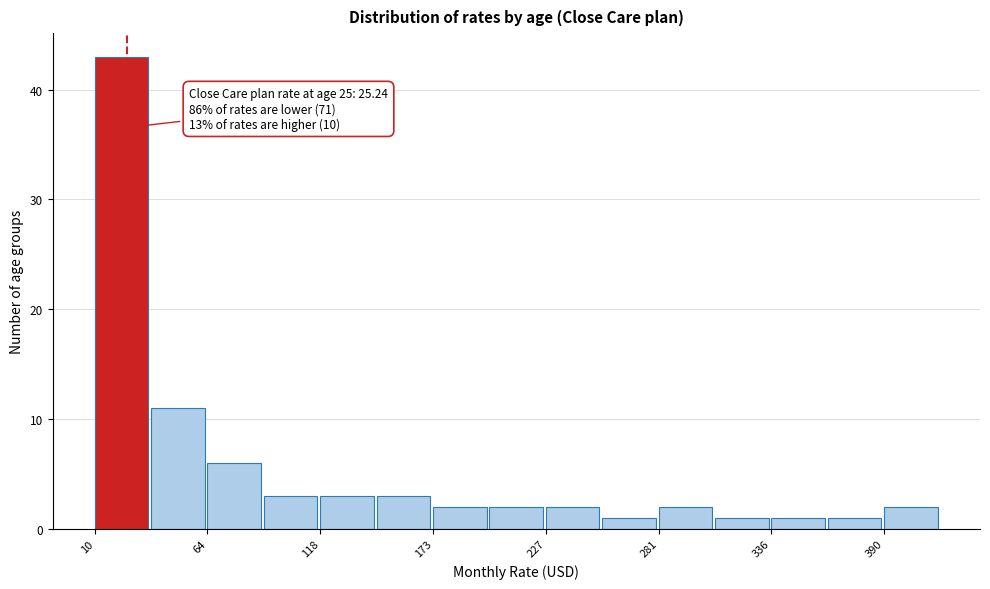

Read against the x-axis, roughly where is the centre of the tallest bar?

20